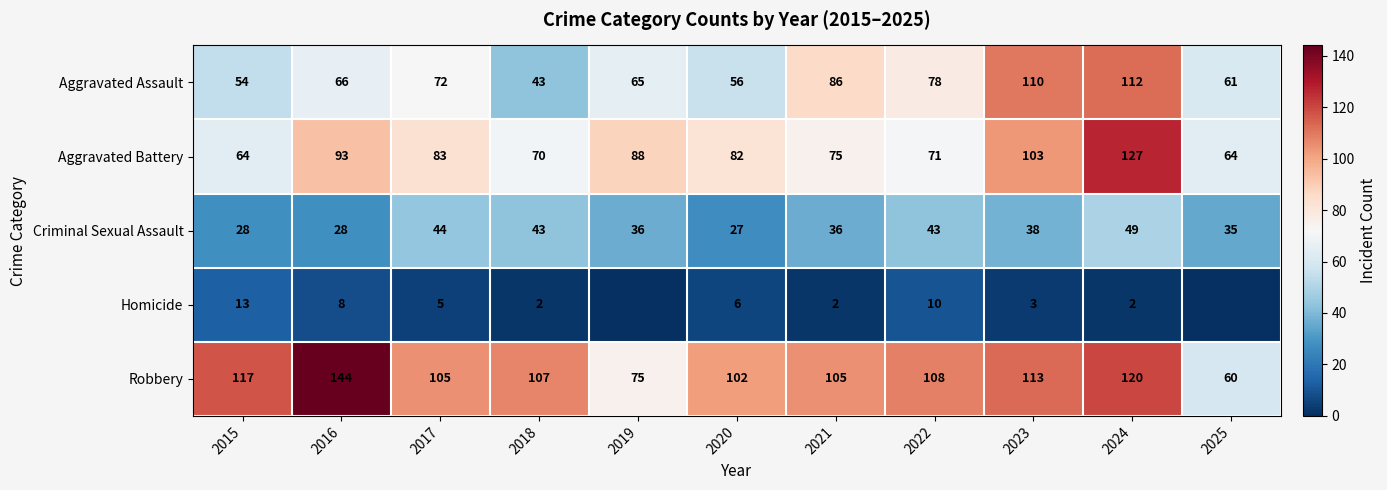

The Robbery series shows 73 at 2021. True or false?

False